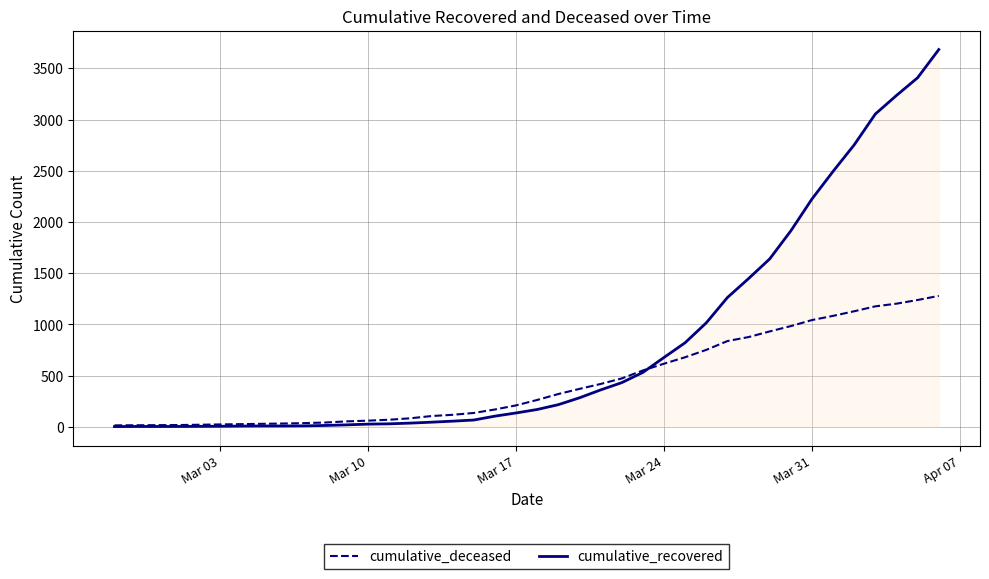

Which series has the largest total across all categories?

cumulative_recovered